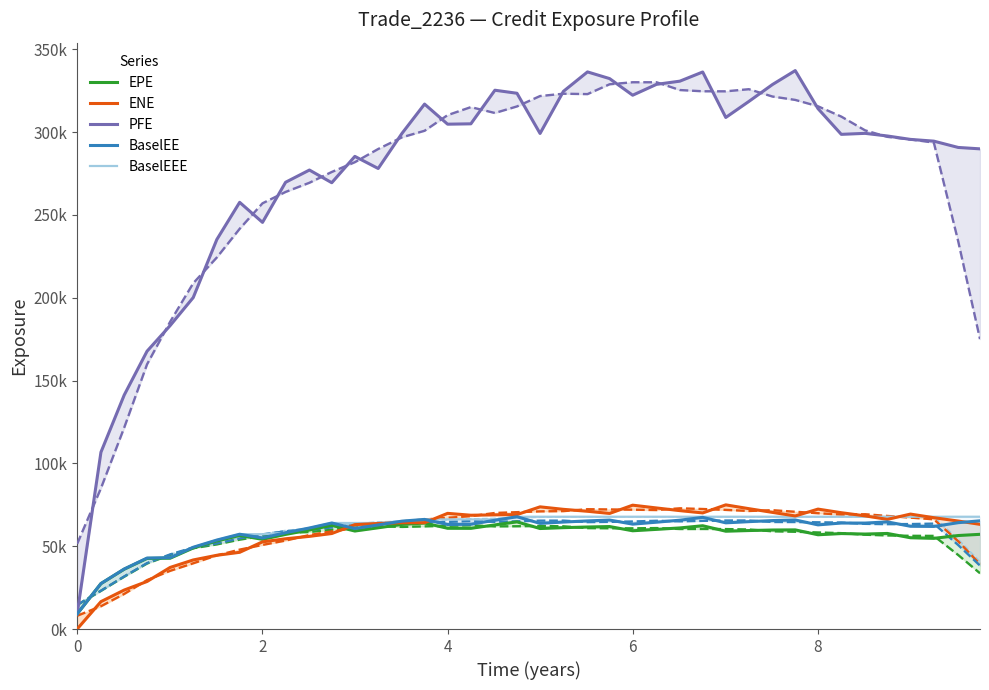

Does the chart have visible grid lines?

No